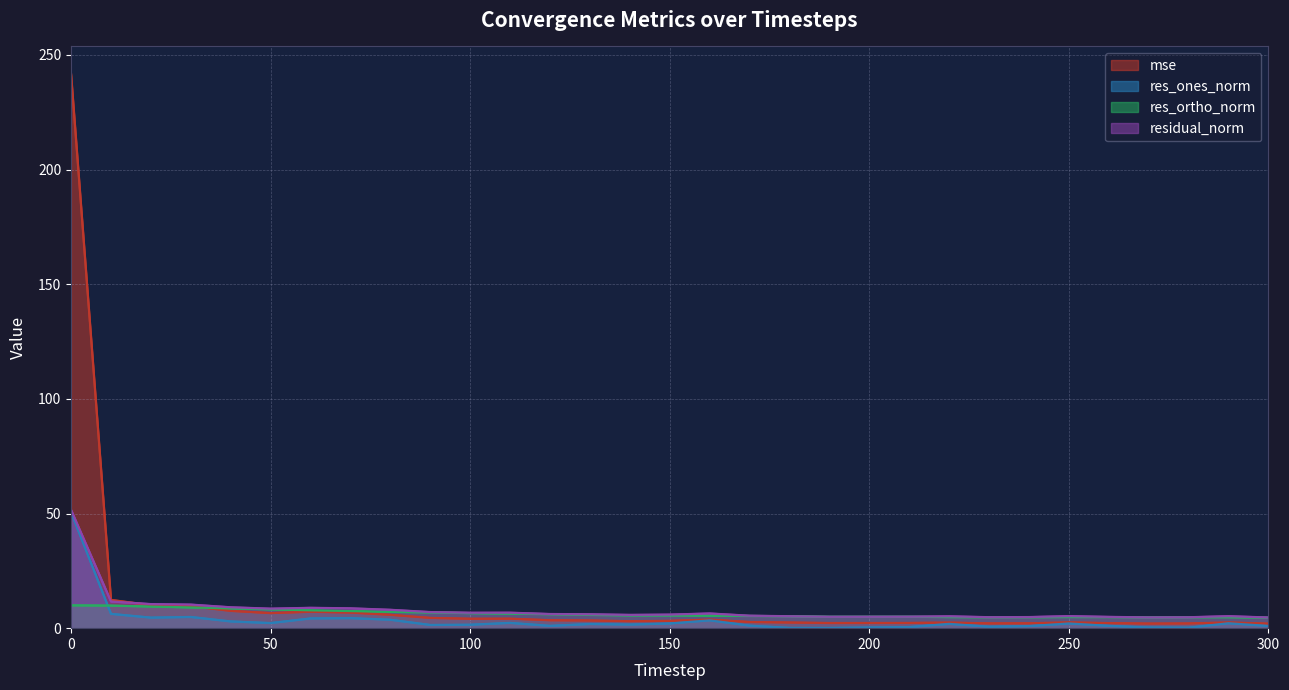

True or false: residual_norm has more than 2 points higher than both neighbors.

True